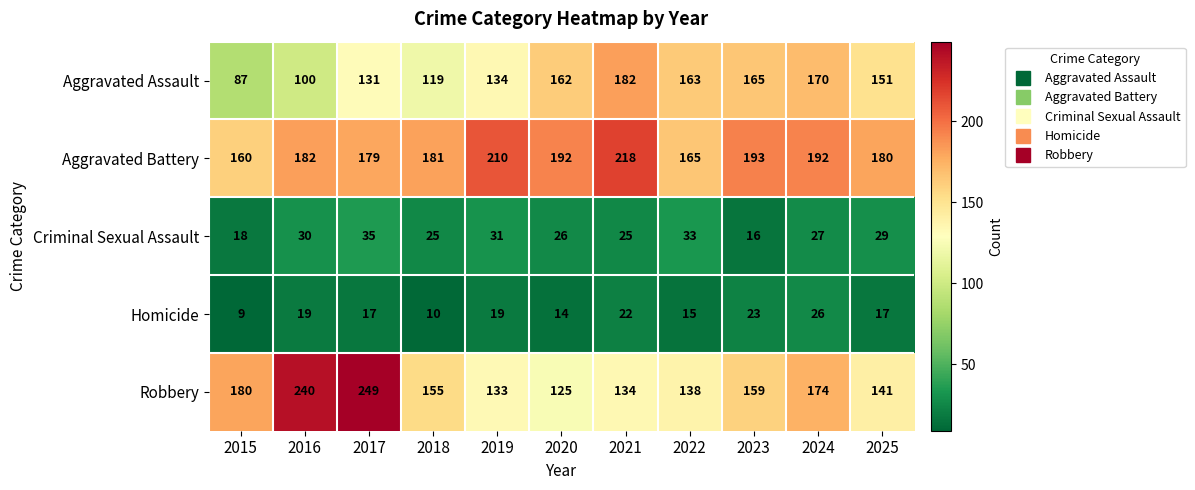

Rank the series at 2020 from highest to lowest value.

Aggravated Battery, Aggravated Assault, Robbery, Criminal Sexual Assault, Homicide